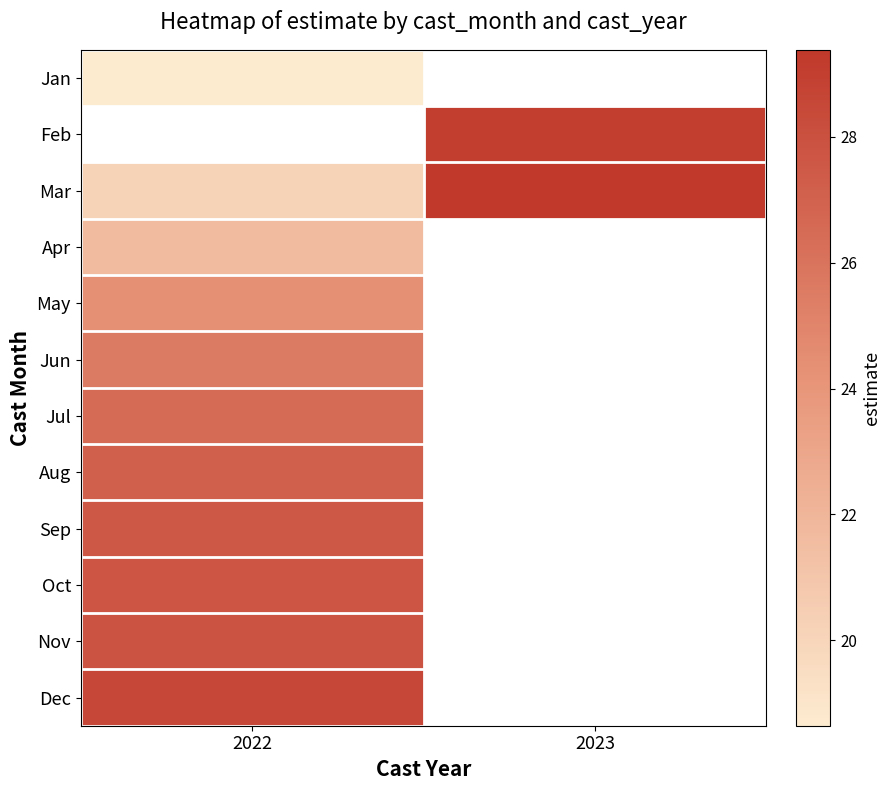

Which series changed the most between 2022 and 2023?

Mar